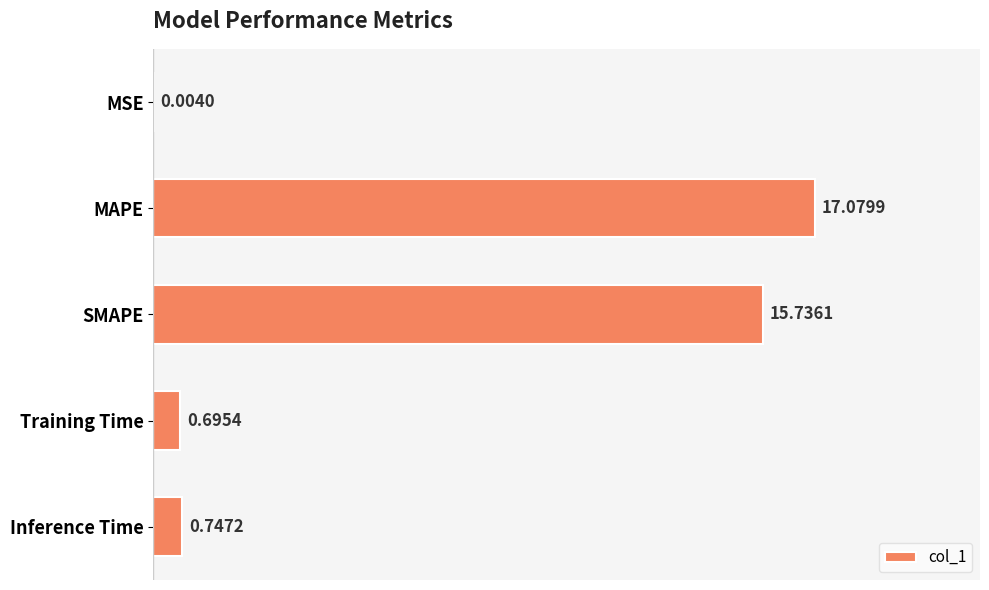

Where is the data nearest to the value 8?

Inference Time